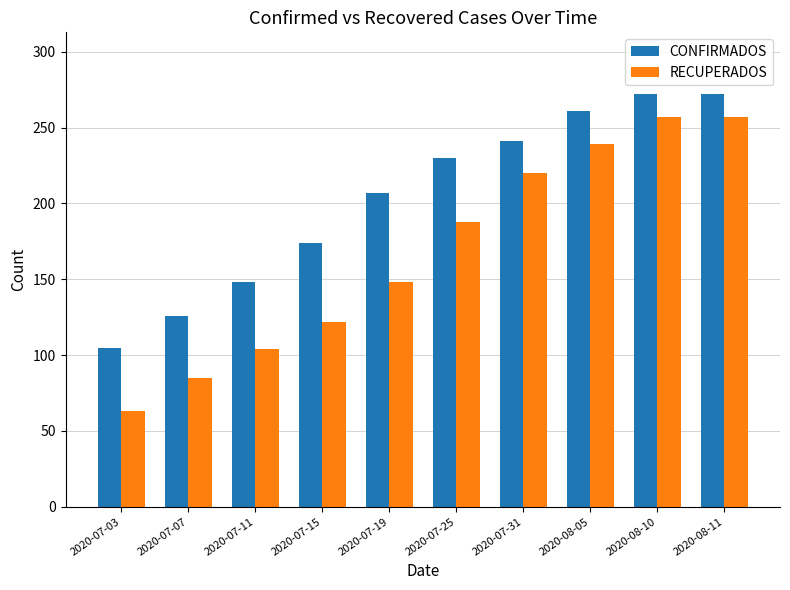

What position from the left is 2020-08-05?

8